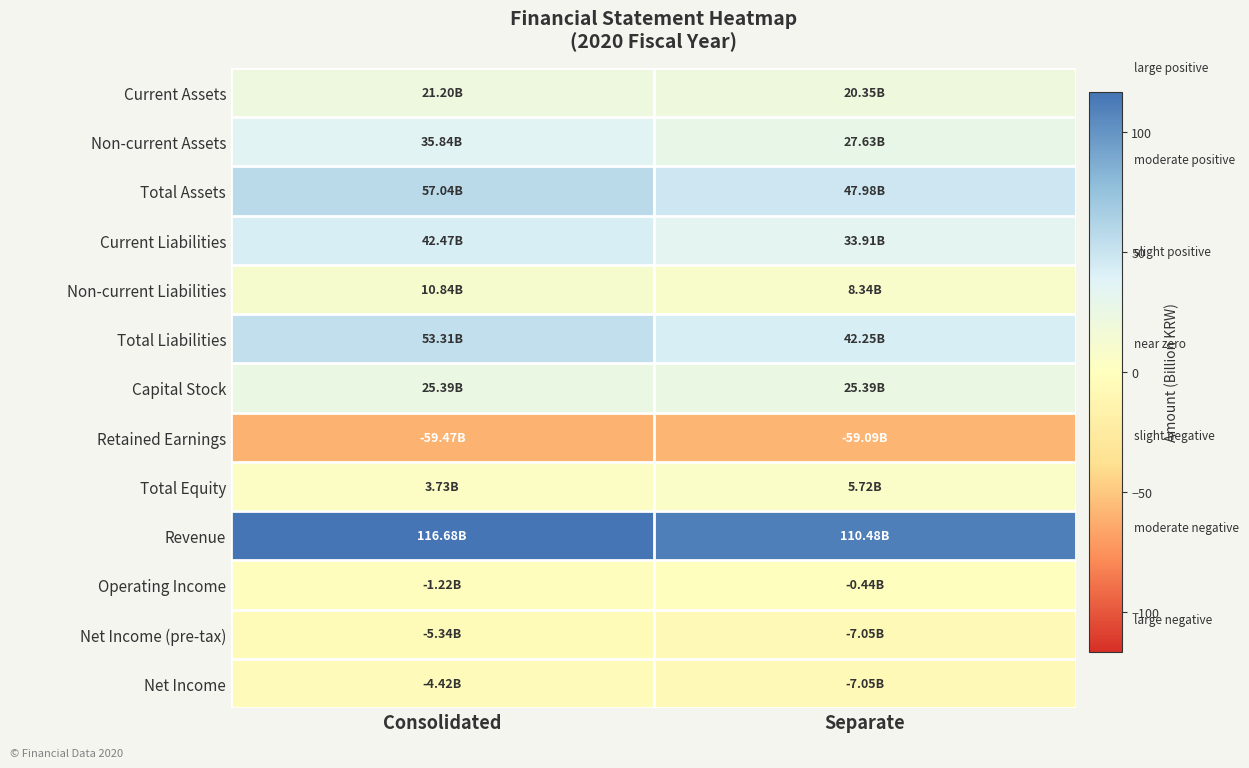

List the series in order of their peak value, lowest first.

Retained Earnings, Net Income (pre-tax), Net Income, Operating Income, Total Equity, Non-current Liabilities, Current Assets, Capital Stock, Non-current Assets, Current Liabilities, Total Liabilities, Total Assets, Revenue